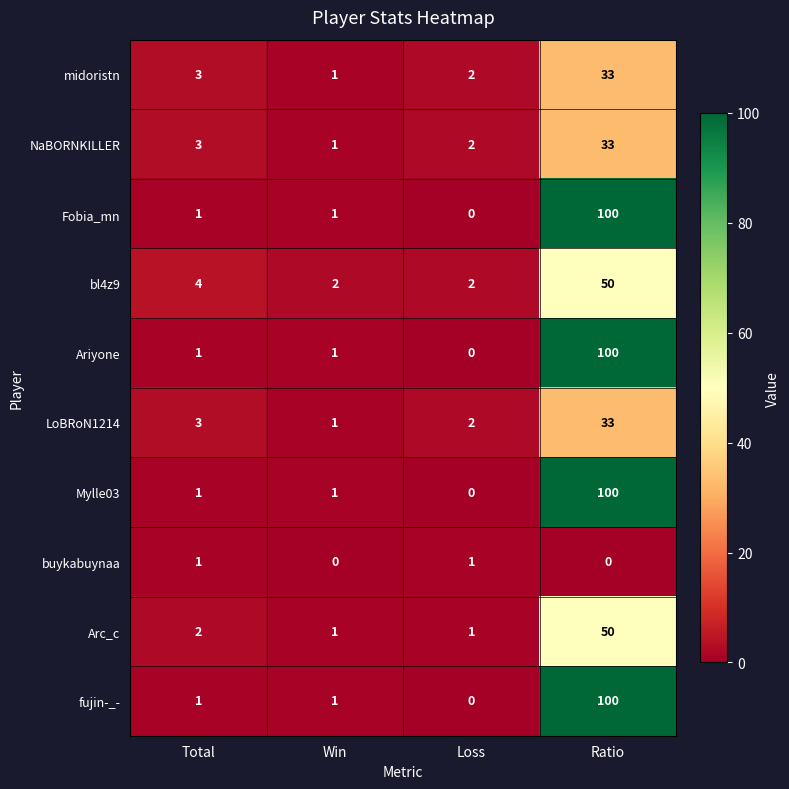

At which category is the sum across all series the highest?

Ratio